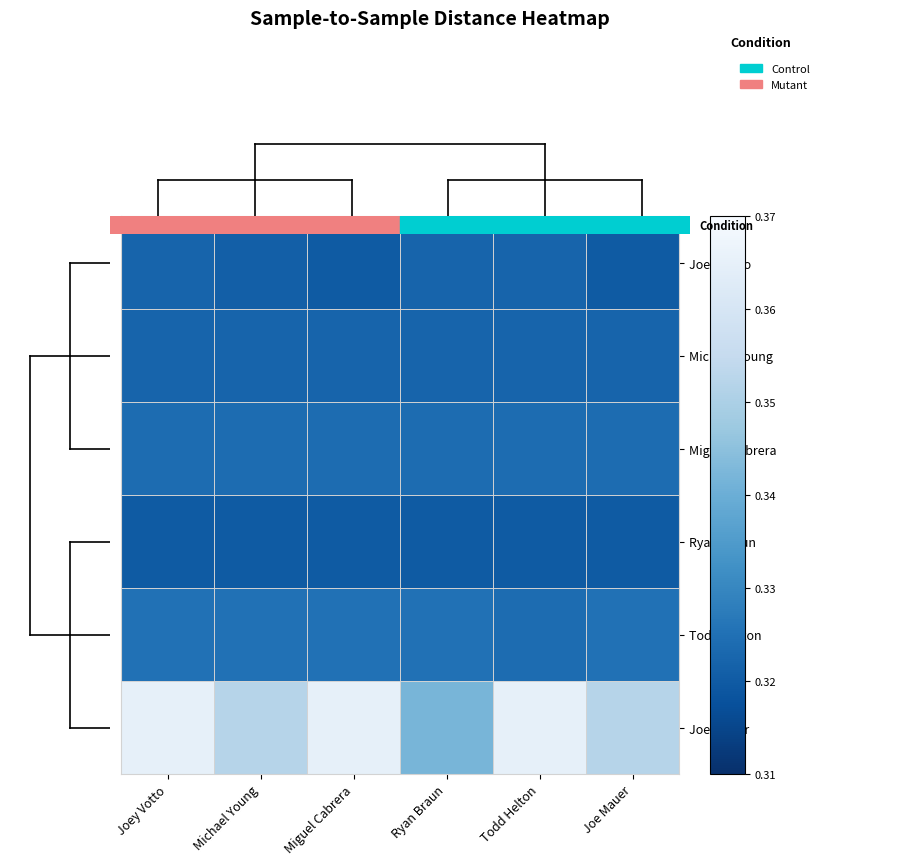

How many distinct data groups are displayed?

6